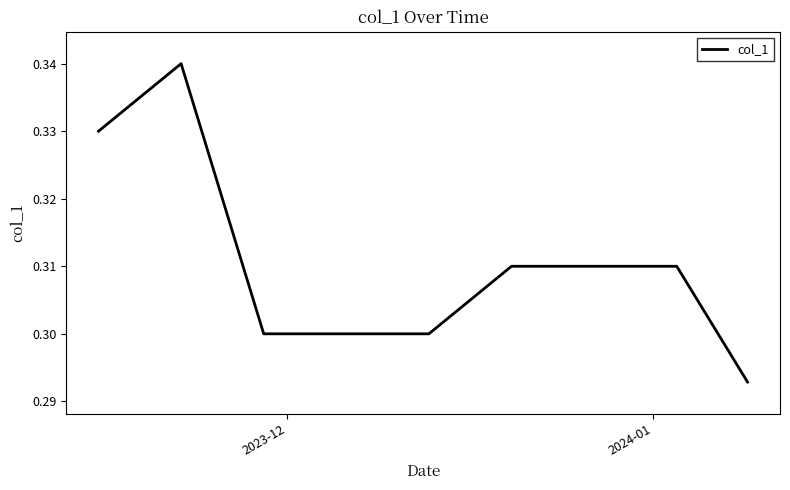

What is the maximum value shown in the chart?

0.3